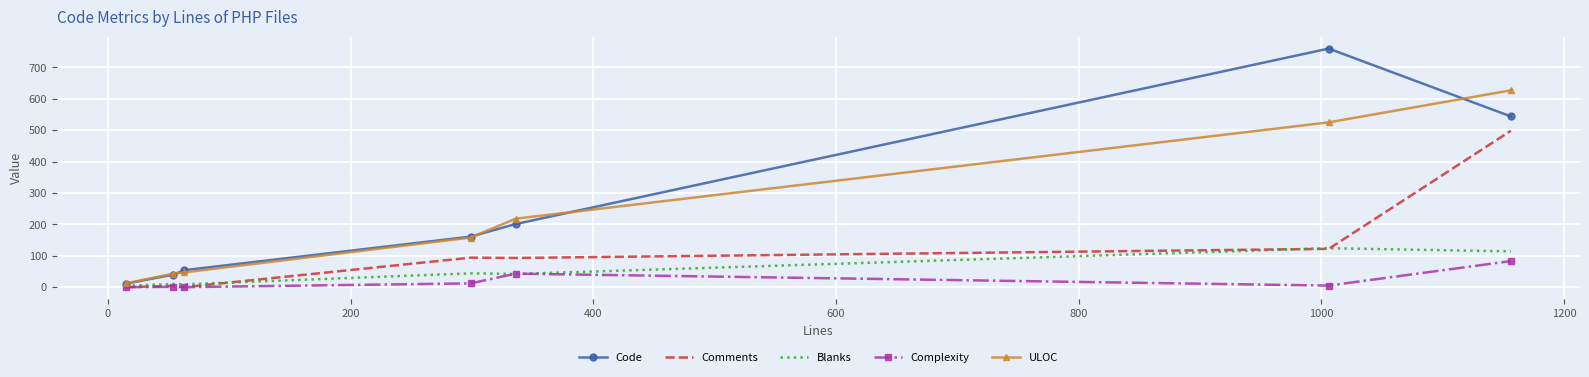

List the series in order of their peak value, lowest first.

Complexity, Blanks, Comments, ULOC, Code